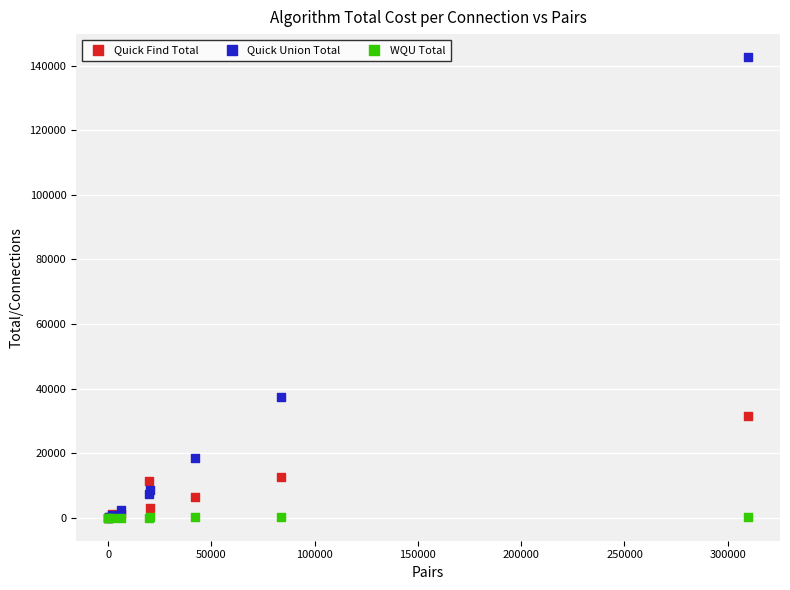

Which series reaches the maximum Y coordinate?

Quick Union Total